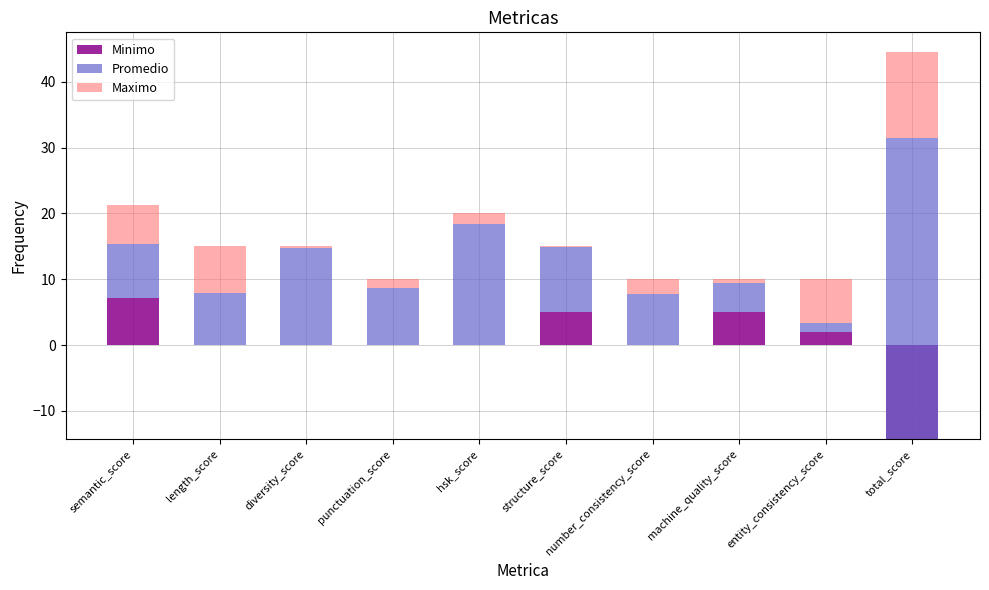

Which category has the lowest value in the Maximo series?

structure_score